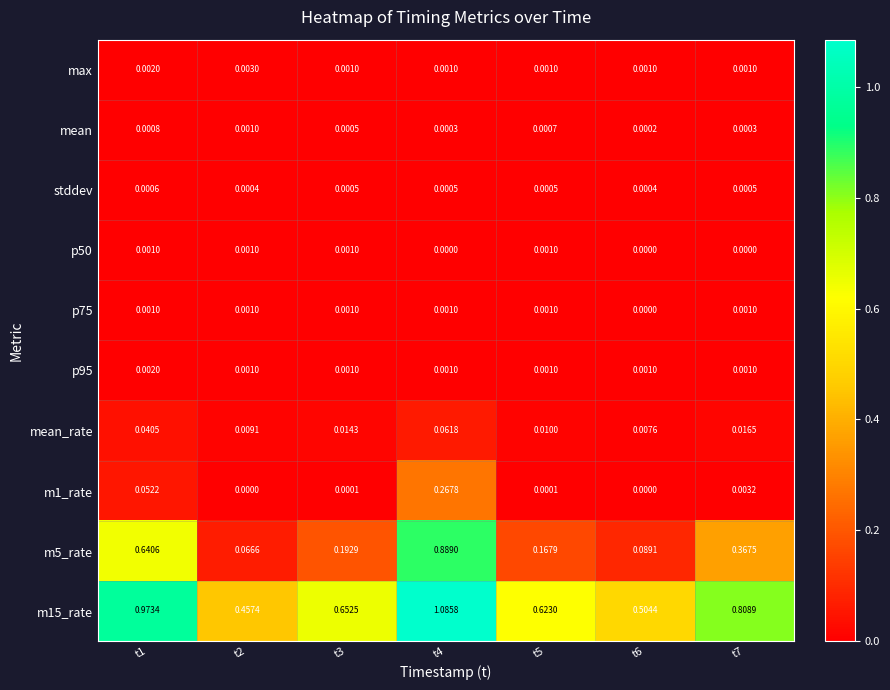

Is the value of p95 at t3 greater than the value of p50 at t6?

Yes